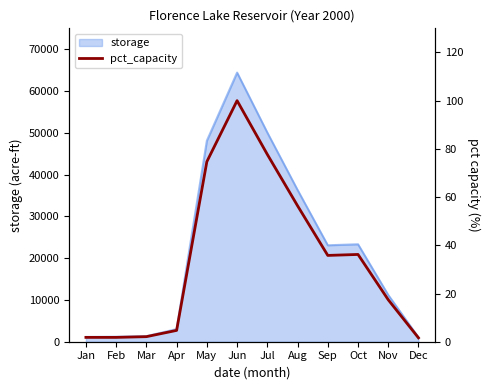

At which label is storage closest to 32727?

Aug